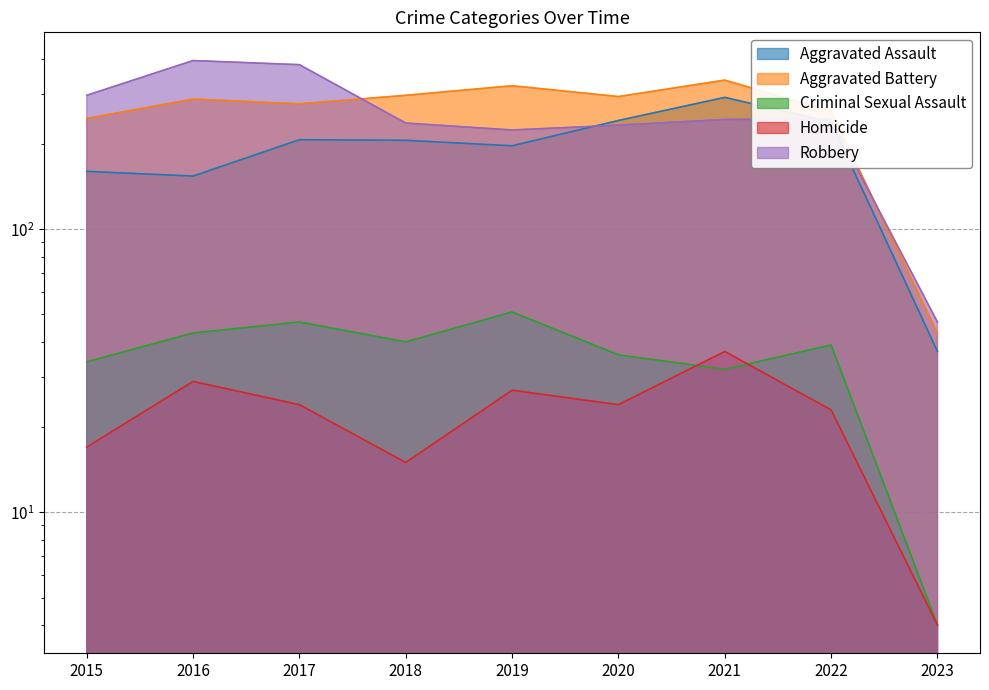

Rank the categories by Robbery value from highest to lowest.

2016, 2017, 2015, 2022, 2021, 2018, 2020, 2019, 2023